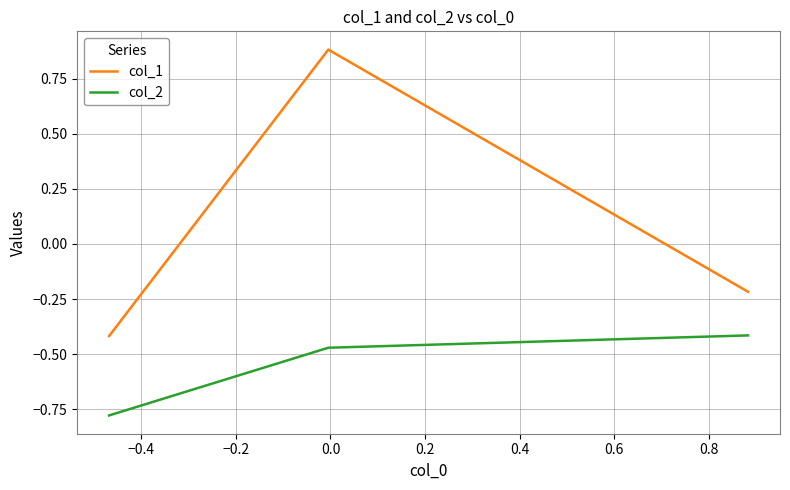

Which series has the widest spread of values?

col_1